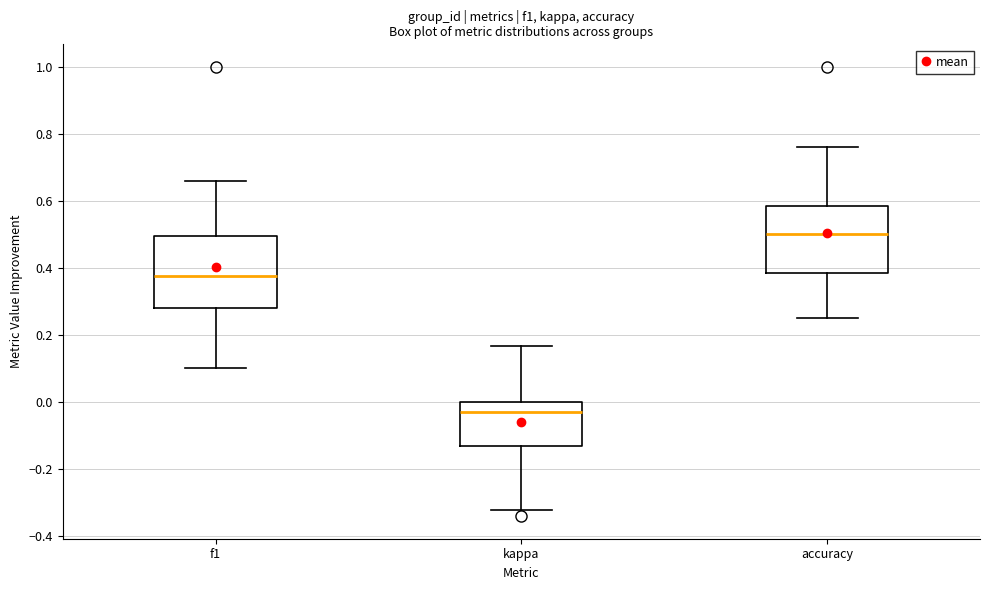

Which box's median line is the highest?

accuracy